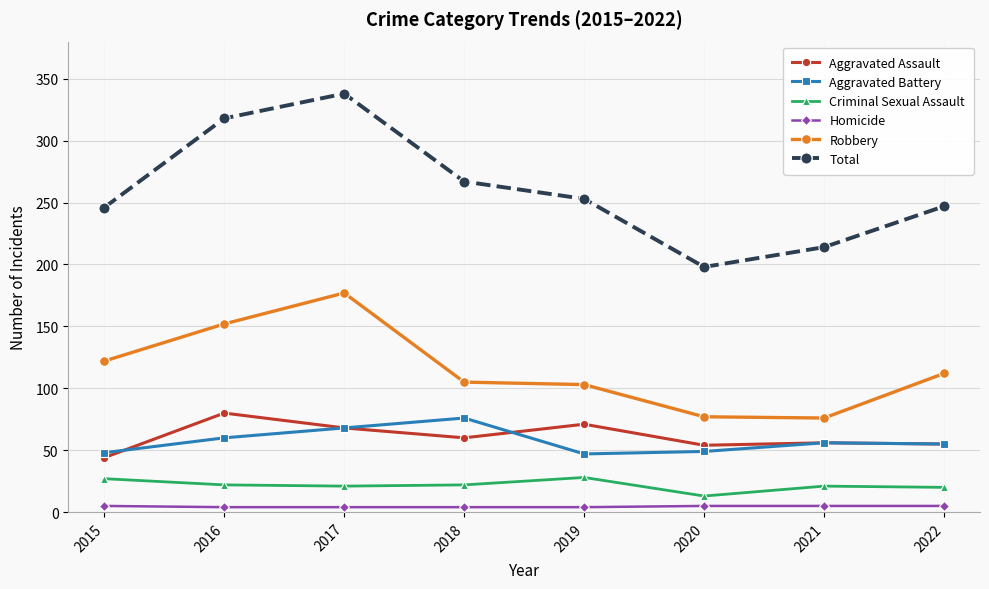

Where does the Aggravated Battery series first go above 56?

2016